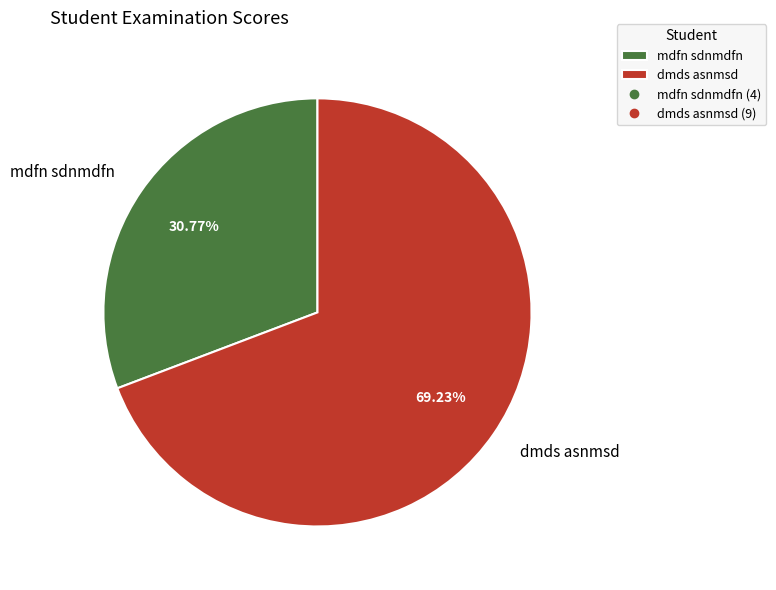

To the nearest percent, what portion does mdfn sdnmdfn represent?

31%